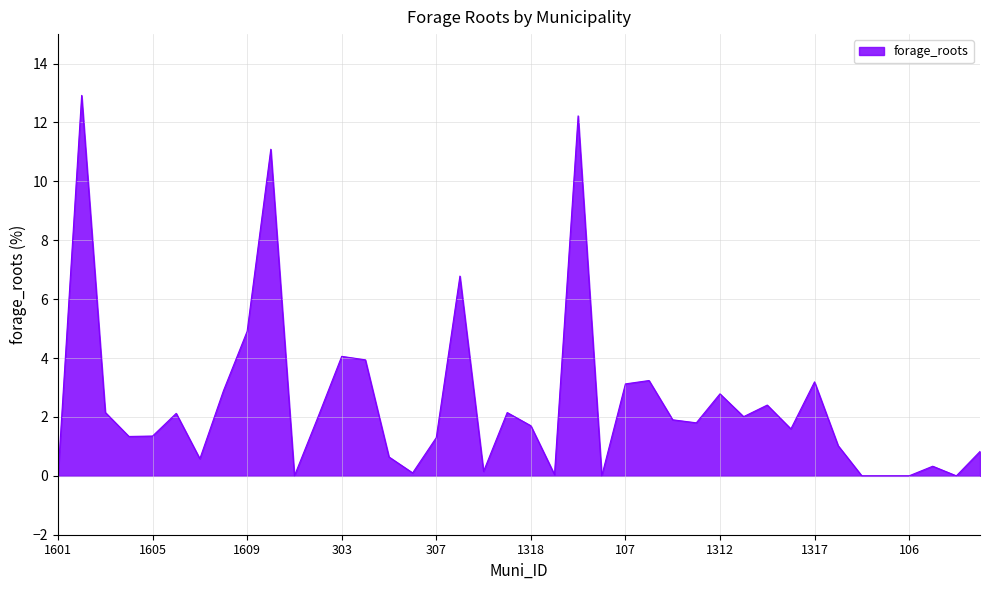

How many lines are shown in the chart?

1